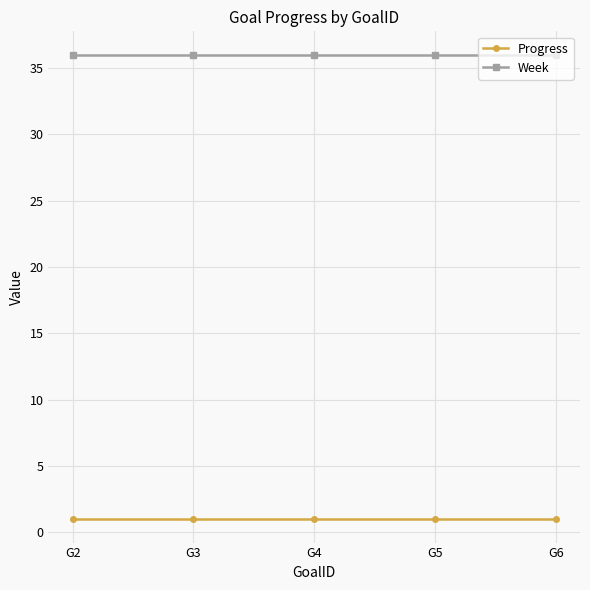

What is the sum of the Week values at G3 and G4?

72.0